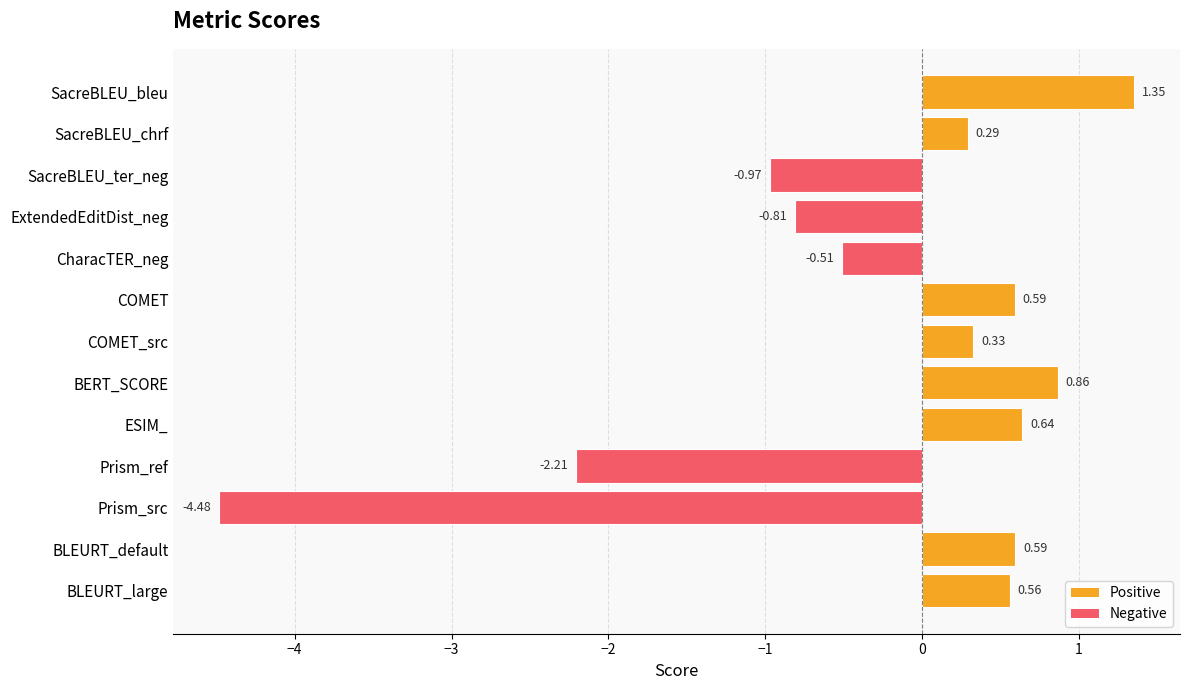

What is the label of the 12th bar from the bottom?

SacreBLEU_chrf